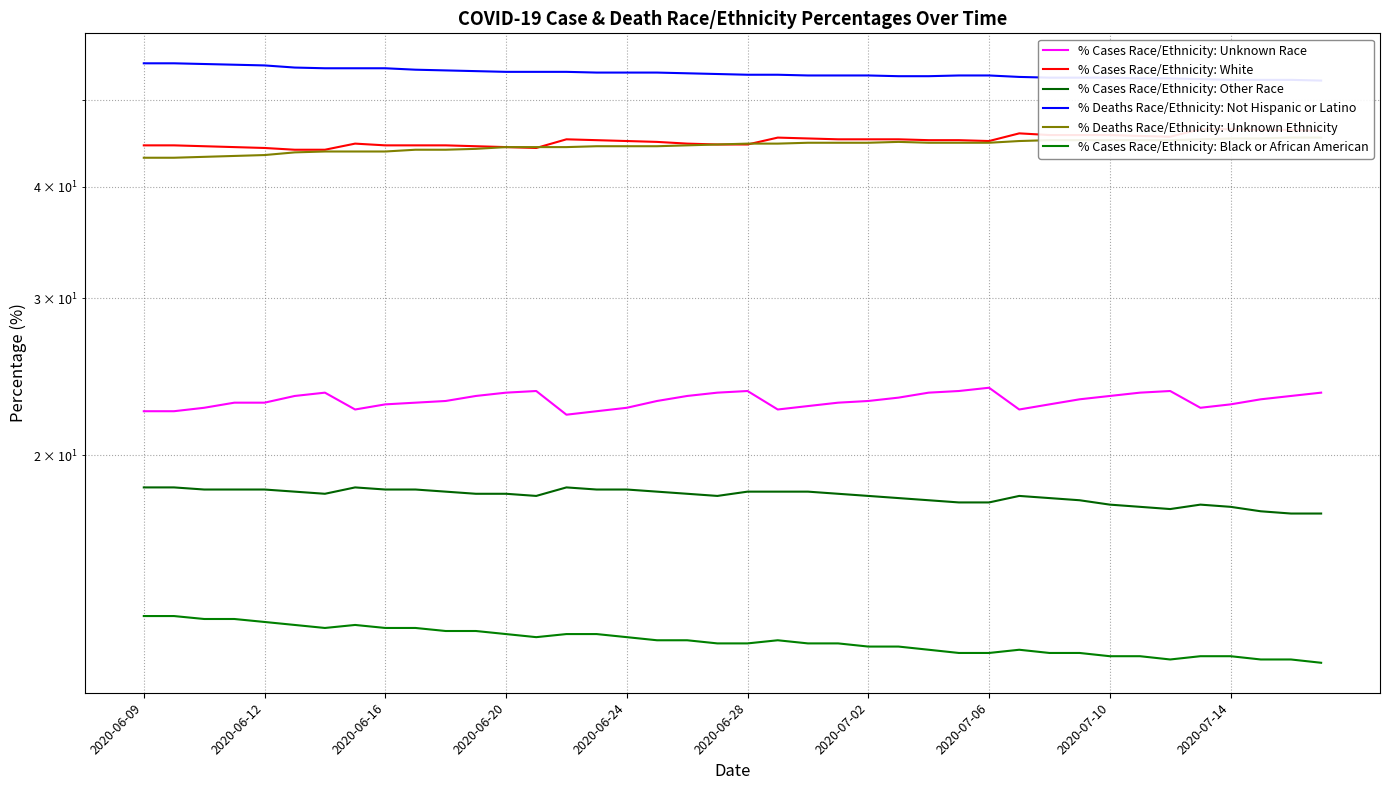

How many intersections are there between % Deaths Race/Ethnicity: Unknown Ethnicity and % Cases Race/Ethnicity: White?

2